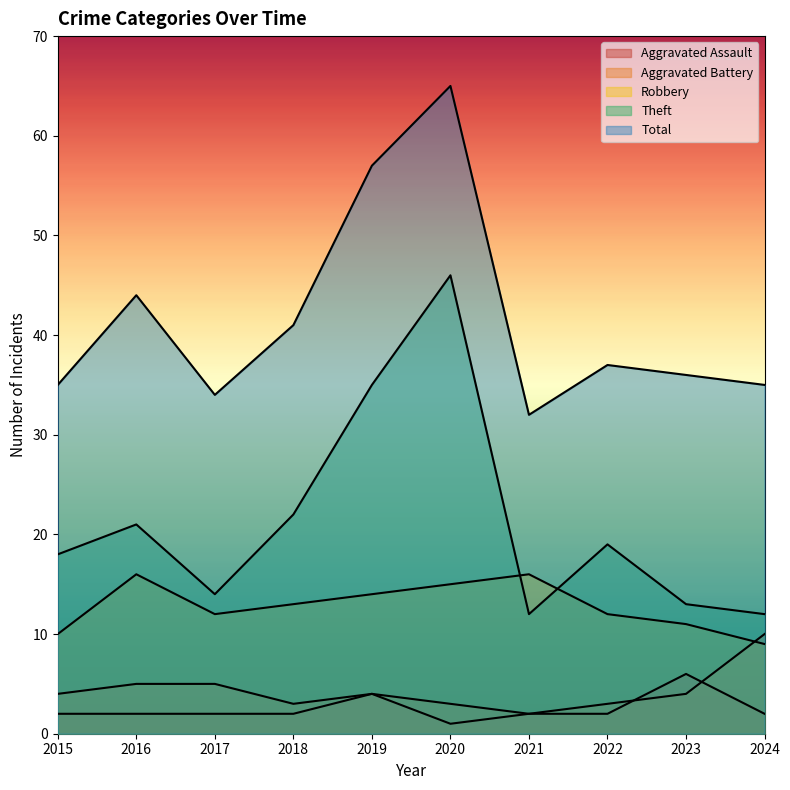

How many intersections are there between Aggravated Battery and Aggravated Assault?

2